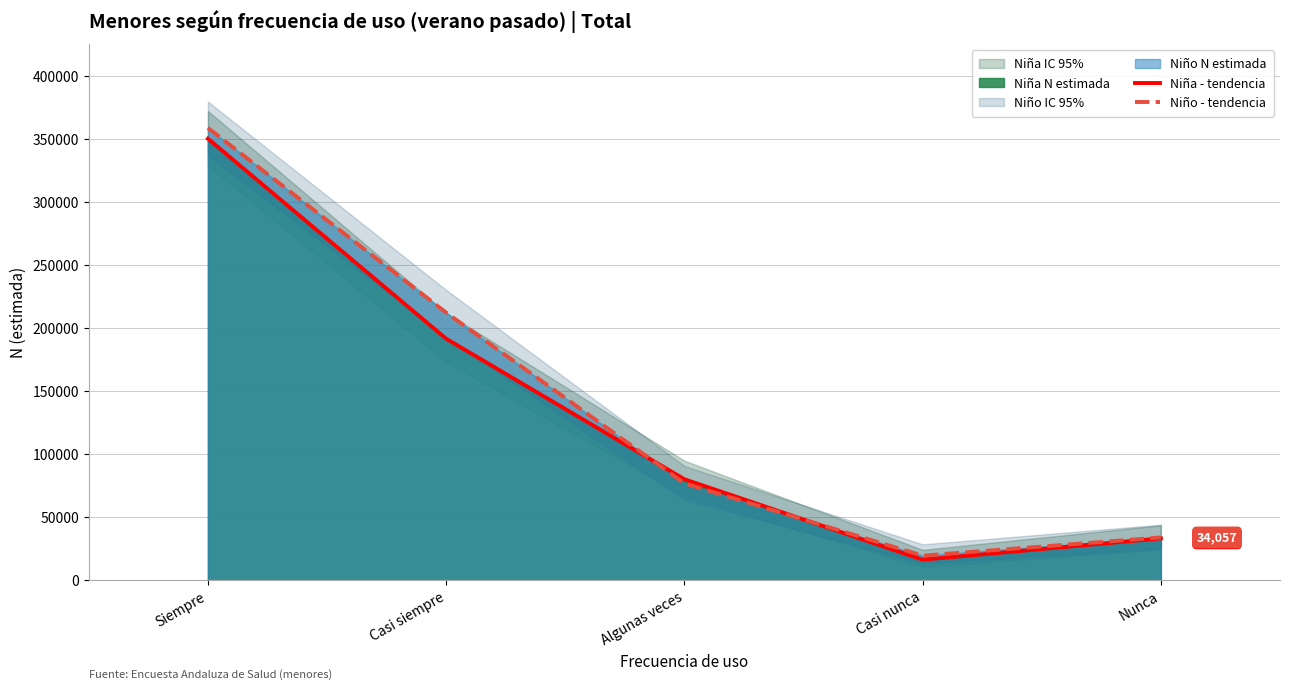

What is the approximate value of Niño - tendencia at Algunas veces, to the nearest 100?

76900